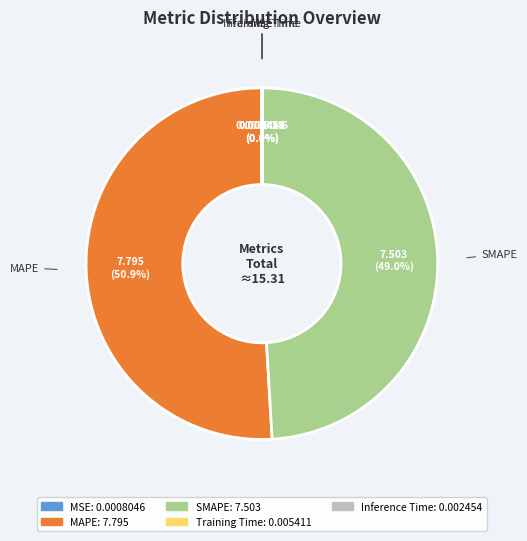

Which category has the biggest portion of the pie?

MAPE